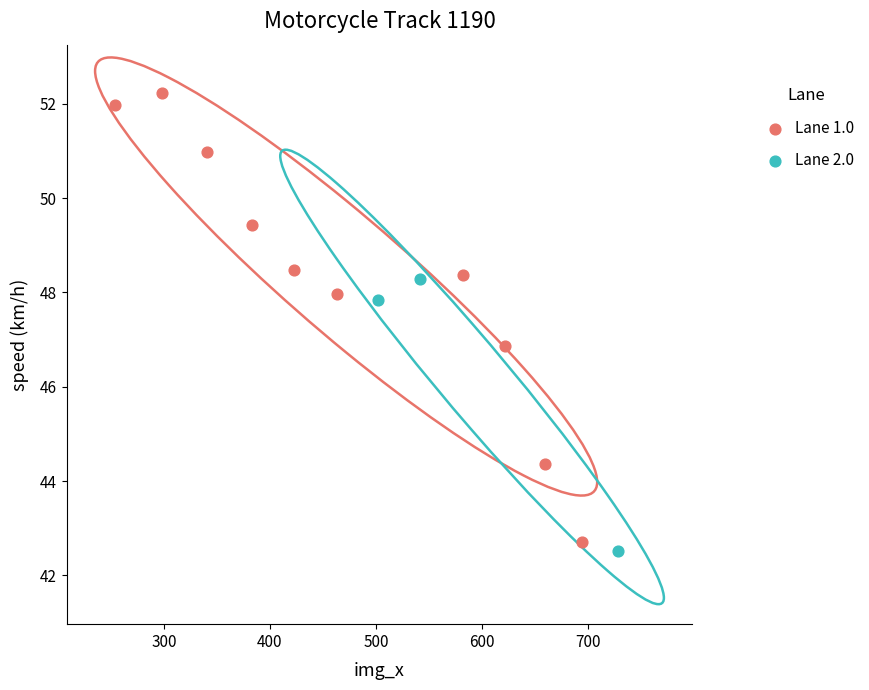

Which series reaches the maximum Y coordinate?

Lane 1.0